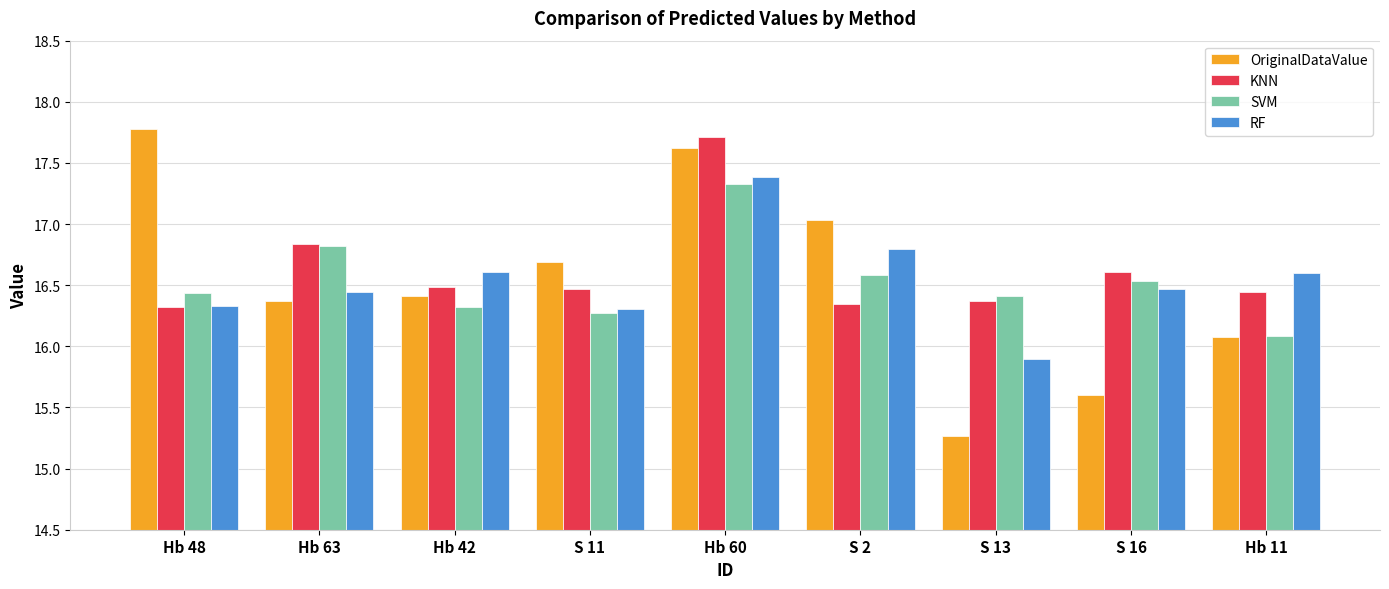

The OriginalDataValue series shows 4.3 at S 16. True or false?

False